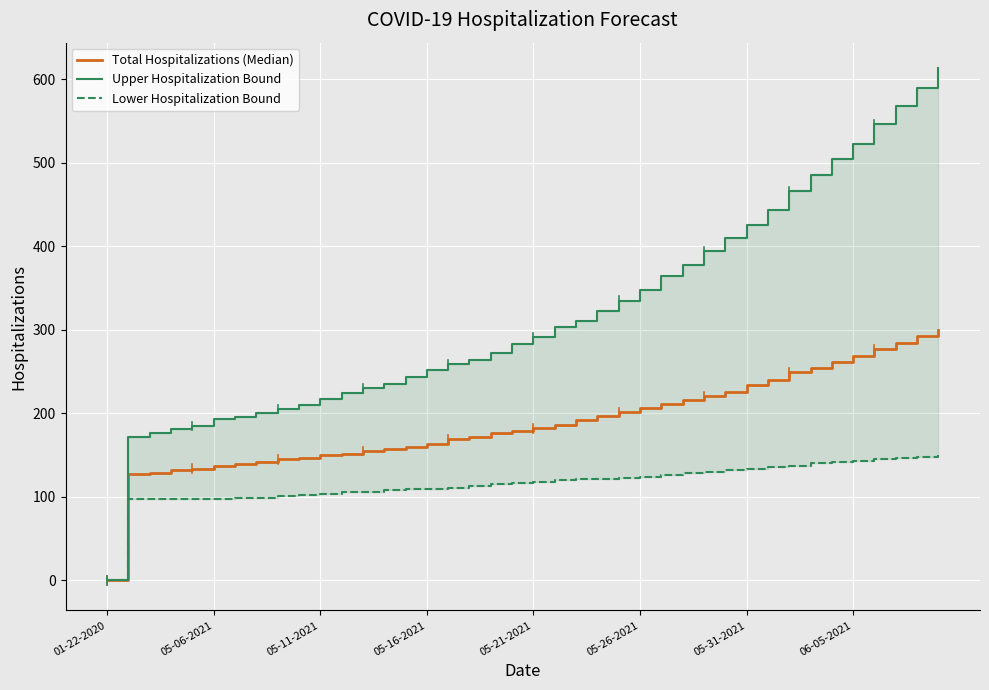

What are all the series names shown in the legend?

Total Hospitalizations (Median), Upper Hospitalization Bound, Lower Hospitalization Bound